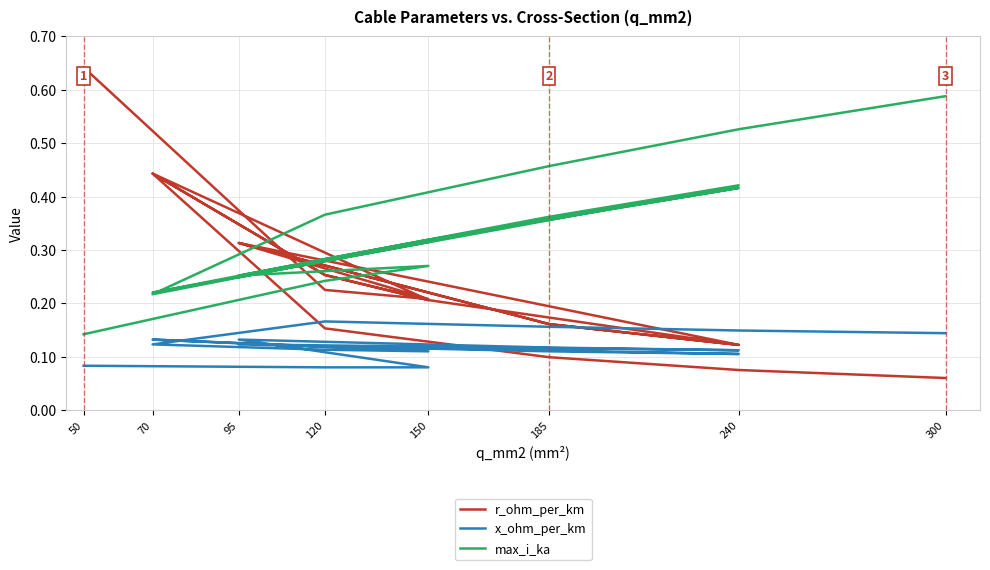

Rank the series by their maximum value, from lowest to highest.

x_ohm_per_km, max_i_ka, r_ohm_per_km